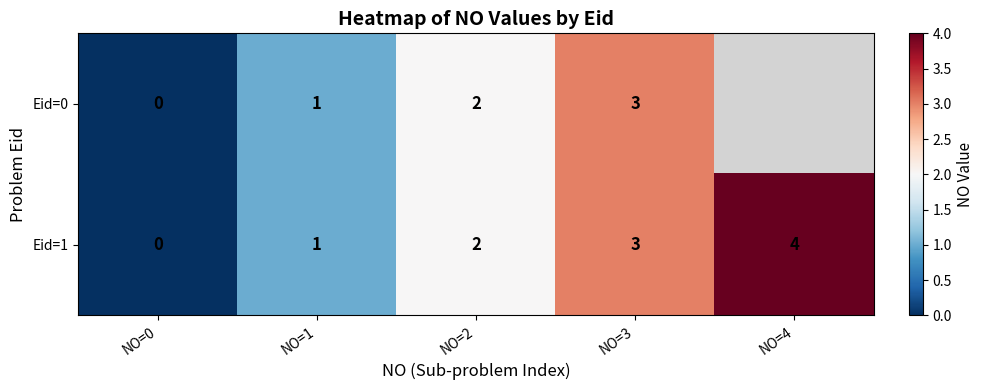

What is the sum of the Eid=0 values at NO=3 and NO=2?

5